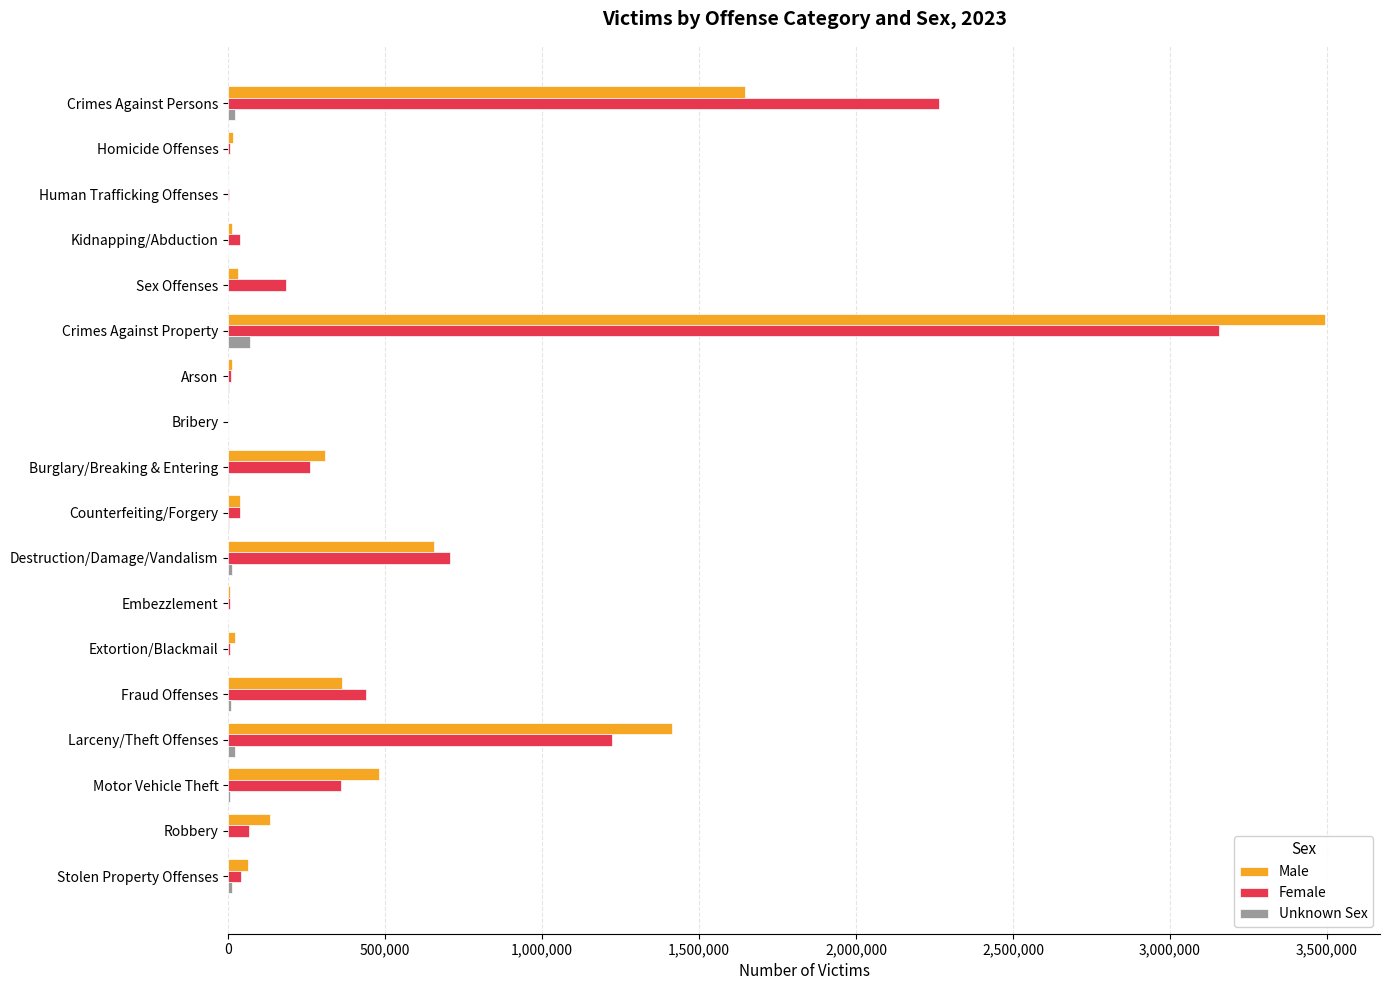

The Male series shows 426127 at Crimes Against Persons. True or false?

False